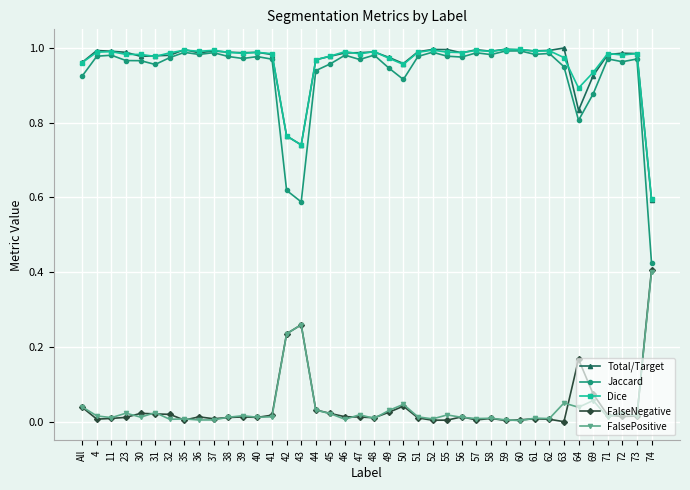

In Dice, how many points are higher than both neighbors (excluding endpoints)?

12